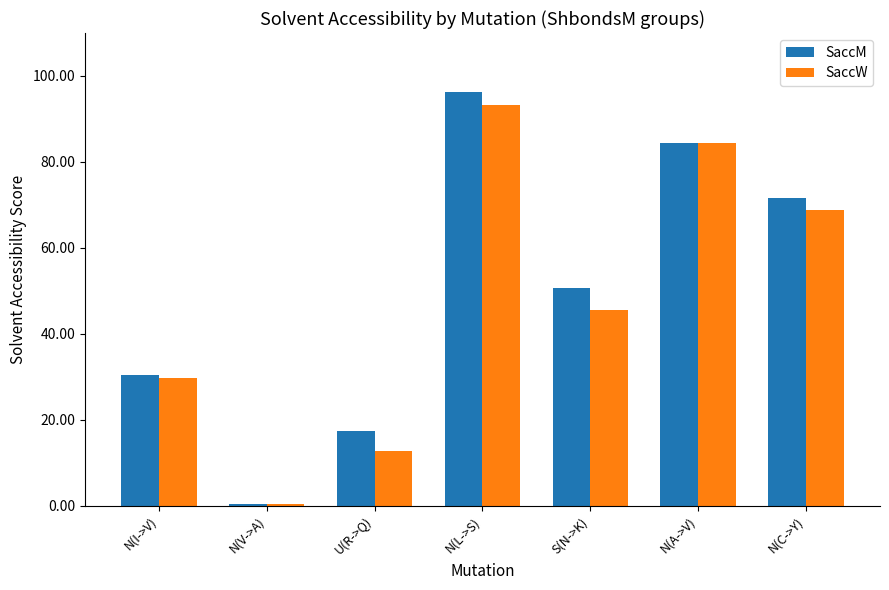

What is the sum of all SaccM values?

351.1